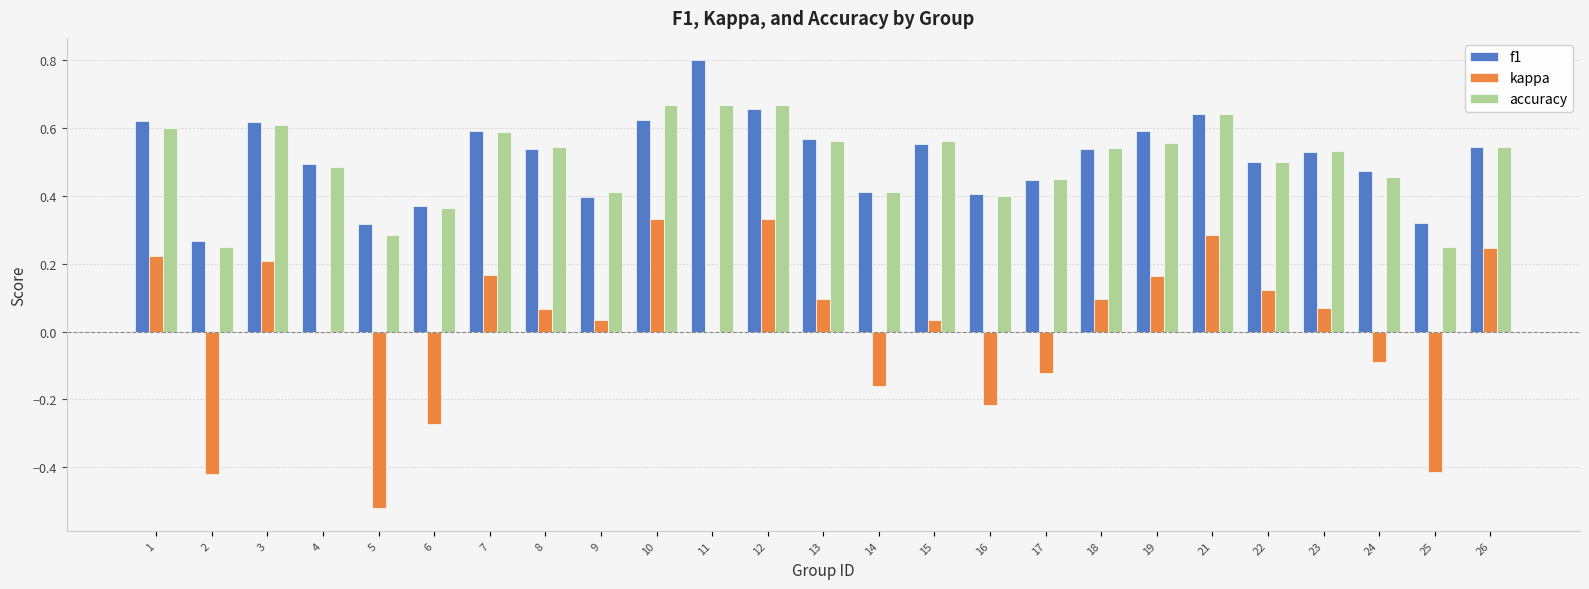

How many data points does each series have?

25